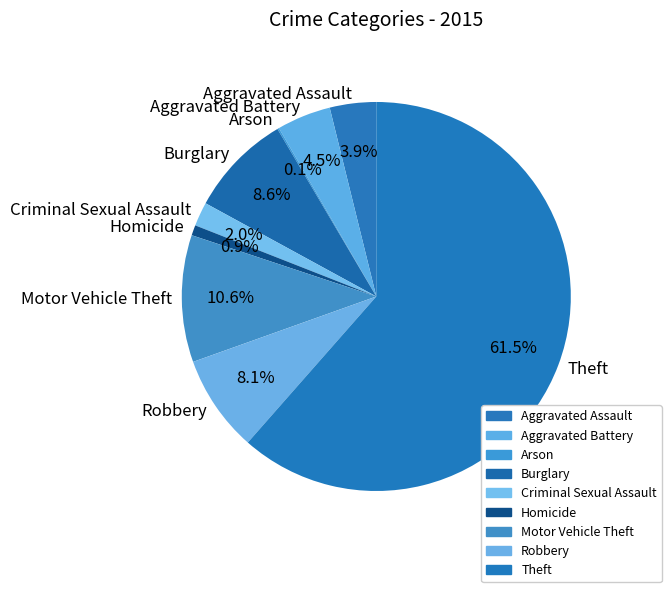

What is the largest slice in the pie chart?

Theft